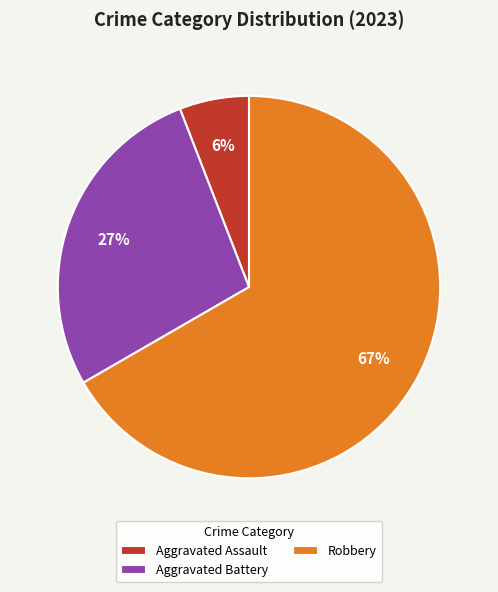

The Aggravated Battery slice represents 36% of the pie. True or false?

False